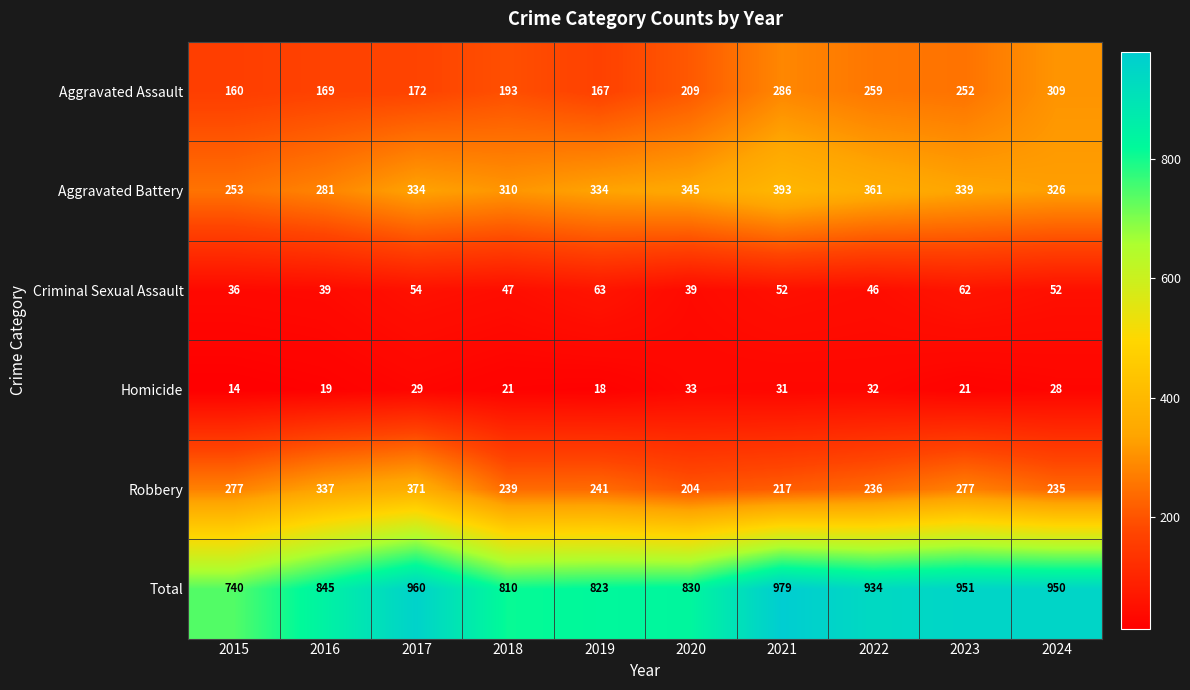

Which label corresponds to the smallest value in the chart?

2015